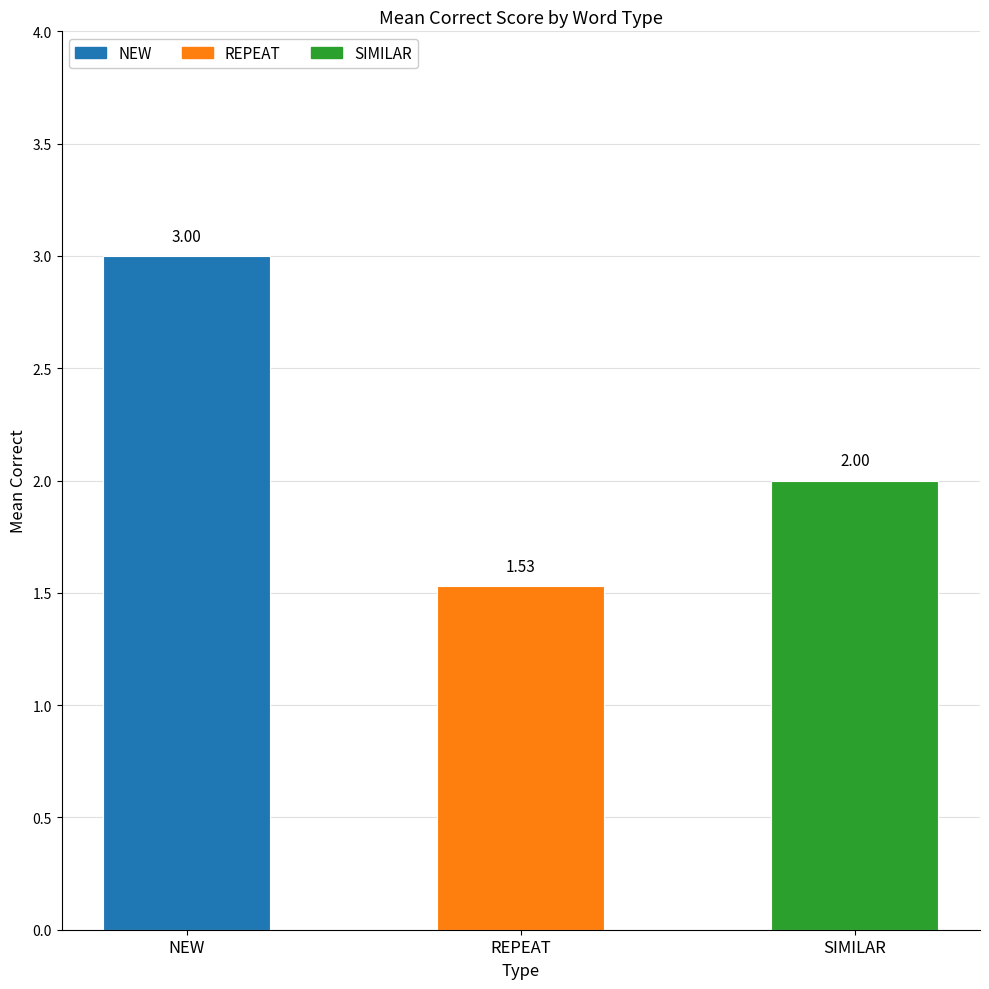

Which label corresponds to the largest value in the chart?

NEW